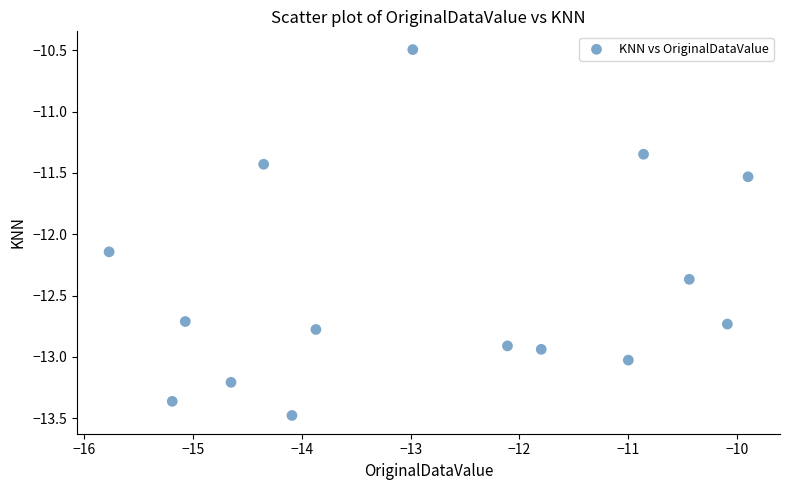

What is the range of X values (max minus min)?

5.9